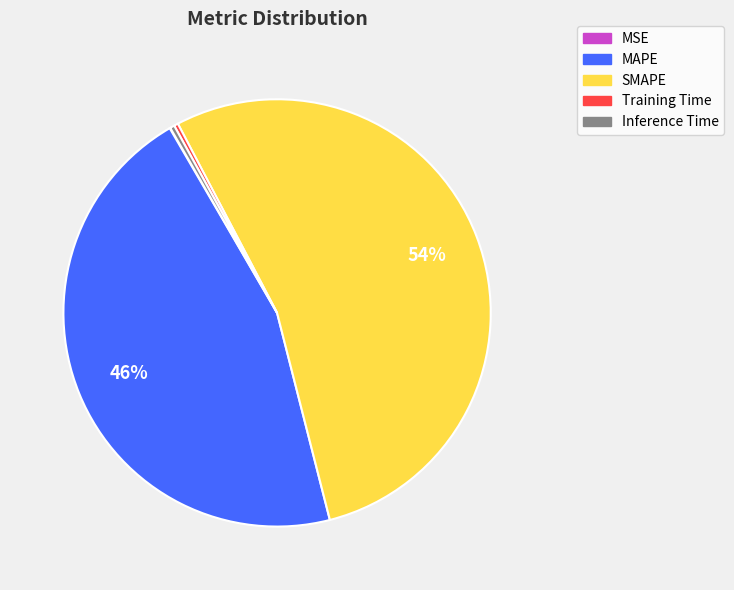

Does SMAPE account for over 50% of the chart?

Yes